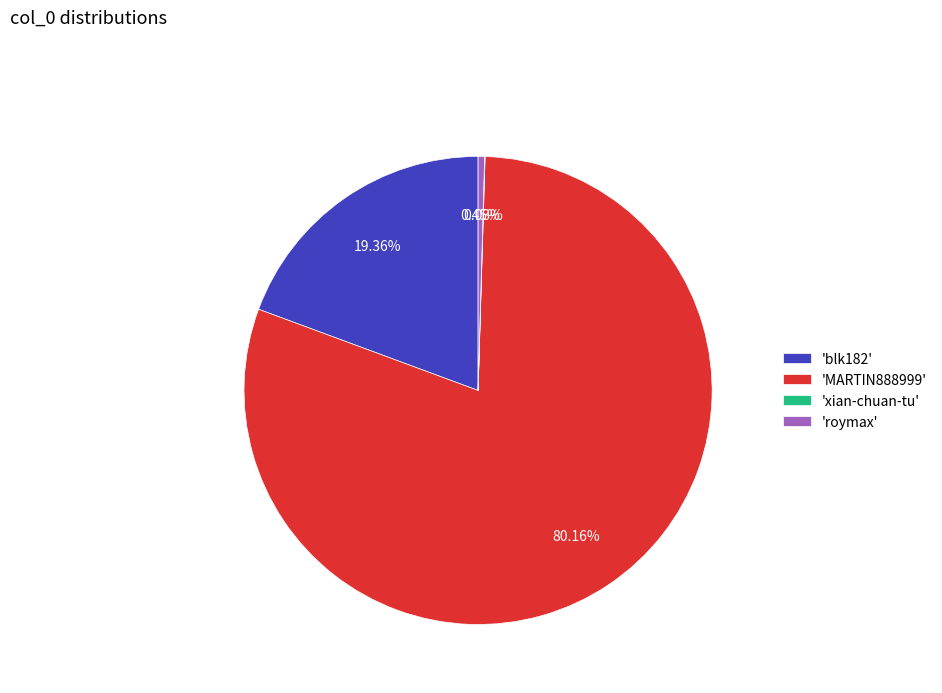

Do 'MARTIN888999' and 'blk182' together represent more than half of the pie?

Yes